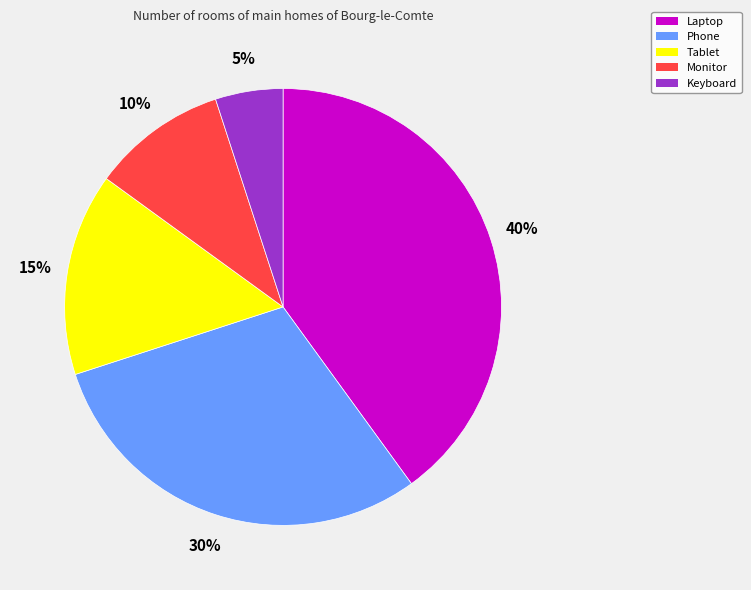

Which slice is the largest?

Laptop